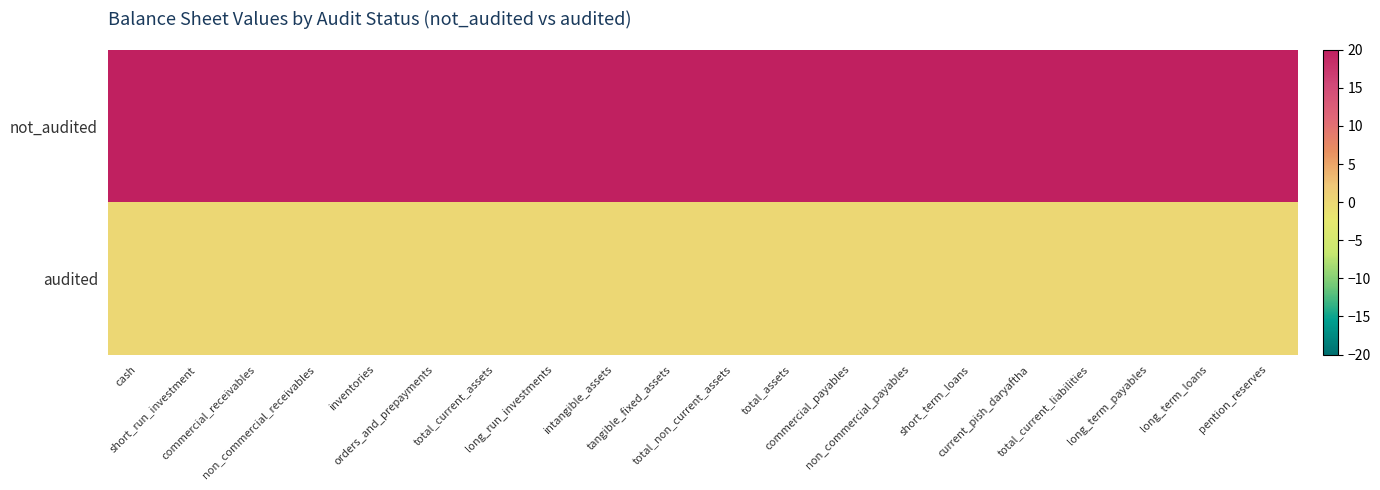

Which has a higher value, long_run_investments or intangible_assets?

long_run_investments